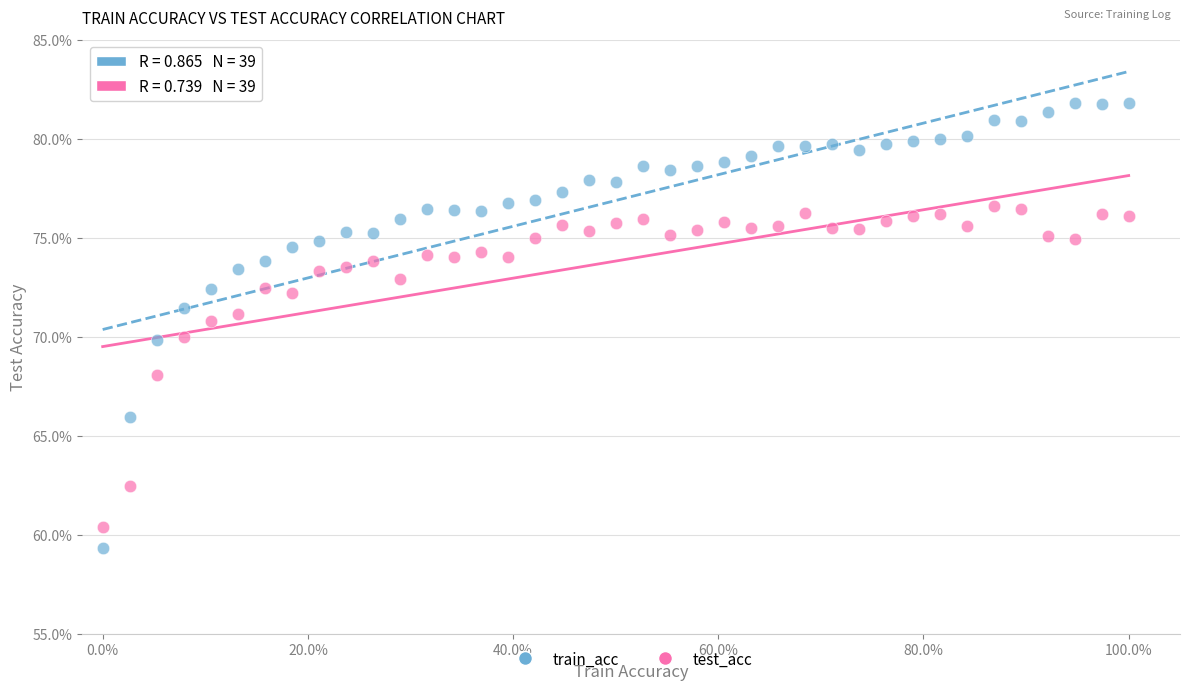

What are all the series names shown in the legend?

train_acc, test_acc